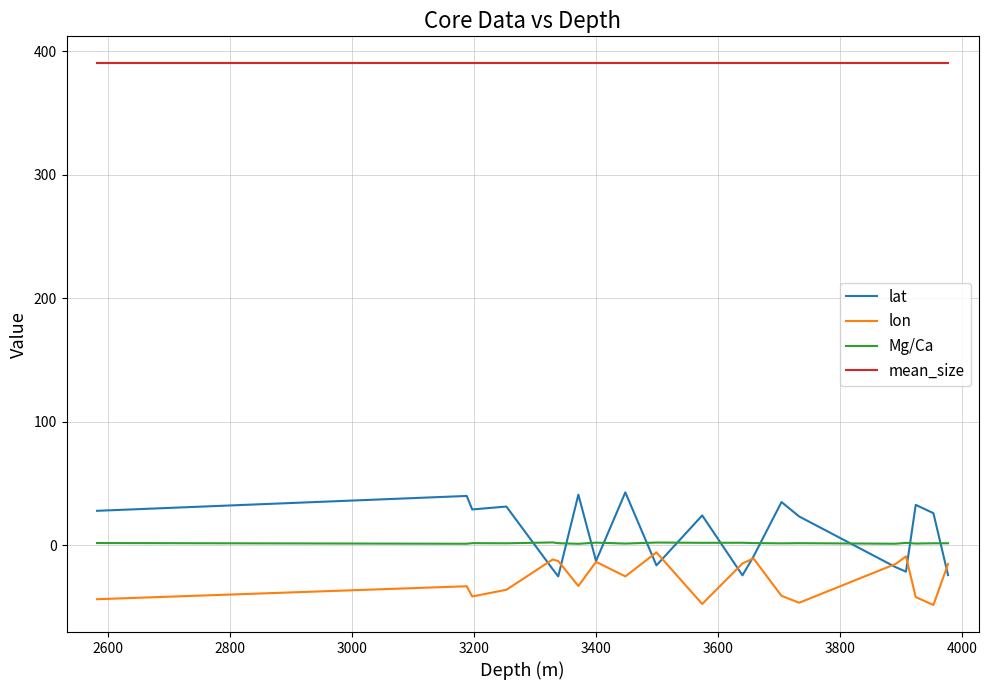

Which series has the largest total across all categories?

mean_size